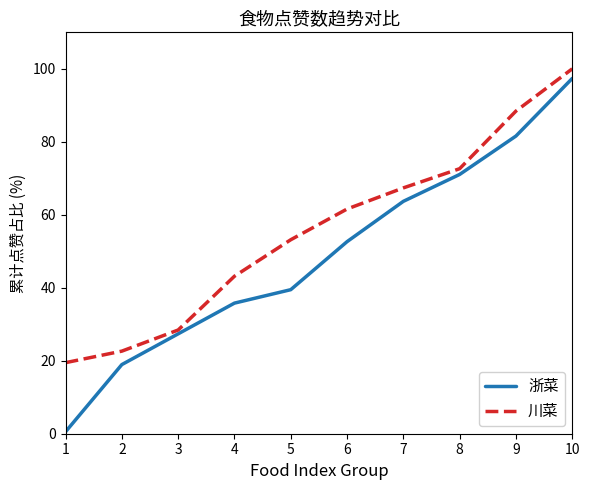

What is the average value of the 浙菜 series?

48.8